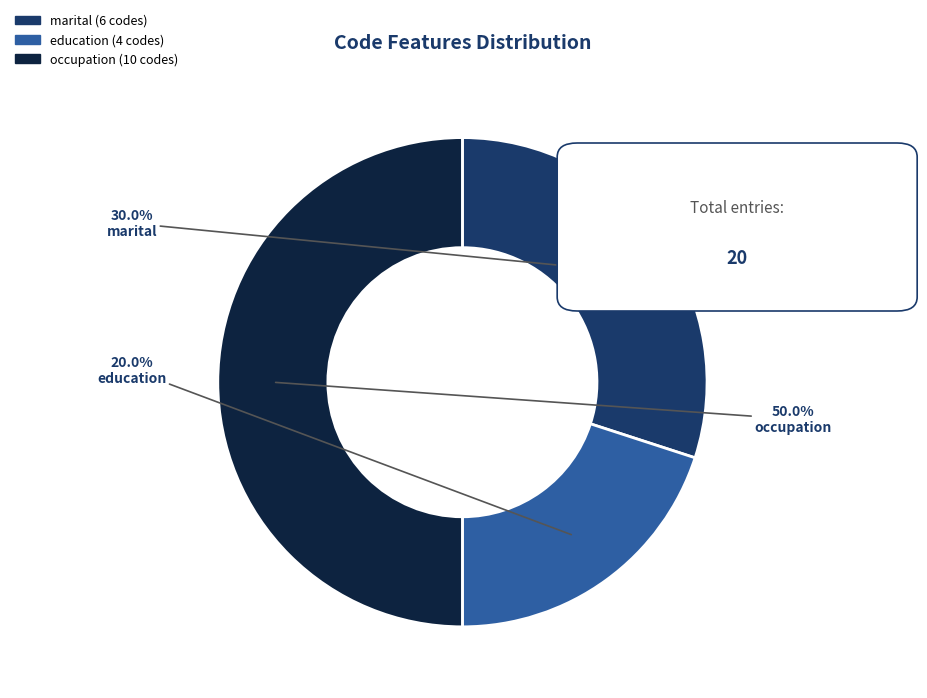

To the nearest percent, what is the difference between the largest and smallest slice percentages?

30%